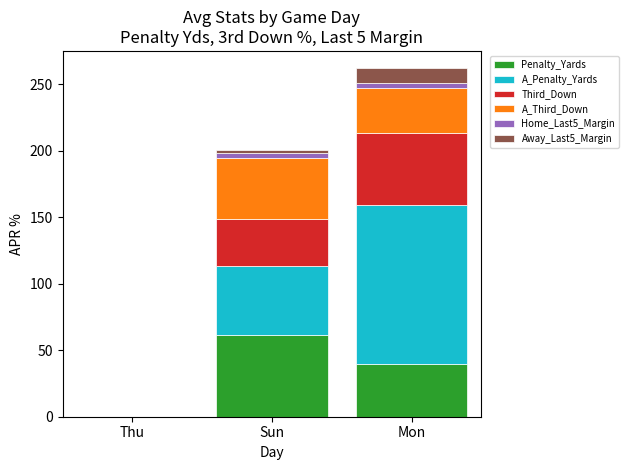

Reading left to right, list the values for the Penalty_Yards series.

Thu=0.0	Sun=61.1	Mon=40.0